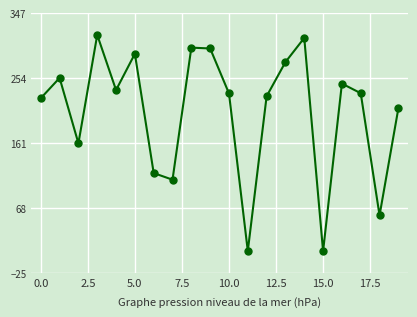

What is the maximum value shown in the chart?

315.9